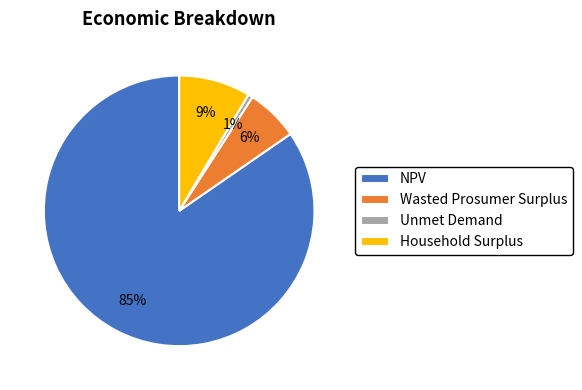

What percentage is the Wasted Prosumer Surplus slice, to the nearest percent?

6%